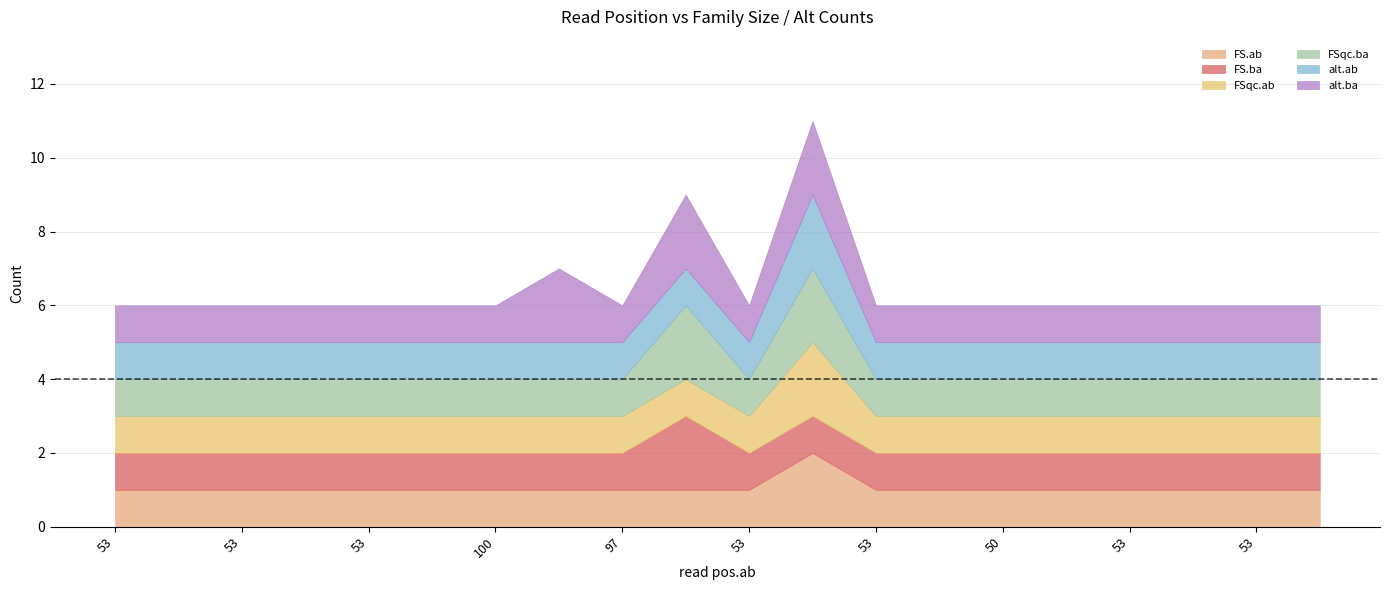

True or false: FS.ab and FSqc.ba intersect in this chart.

False